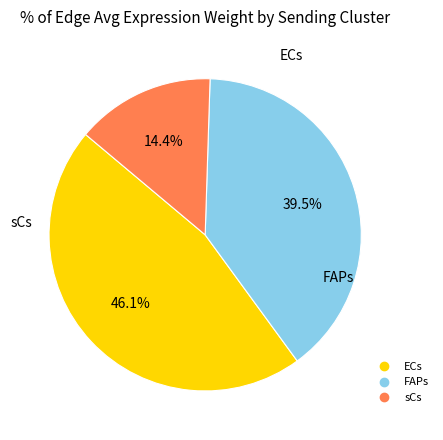

Is there any slice that represents more than half of the pie?

No